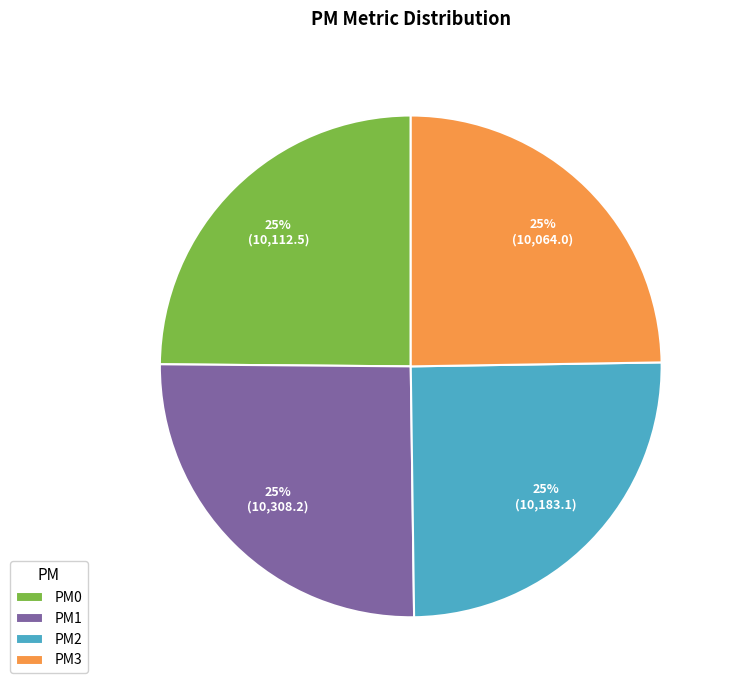

What is the ratio of the value at PM3 to the value at PM1?

1.0